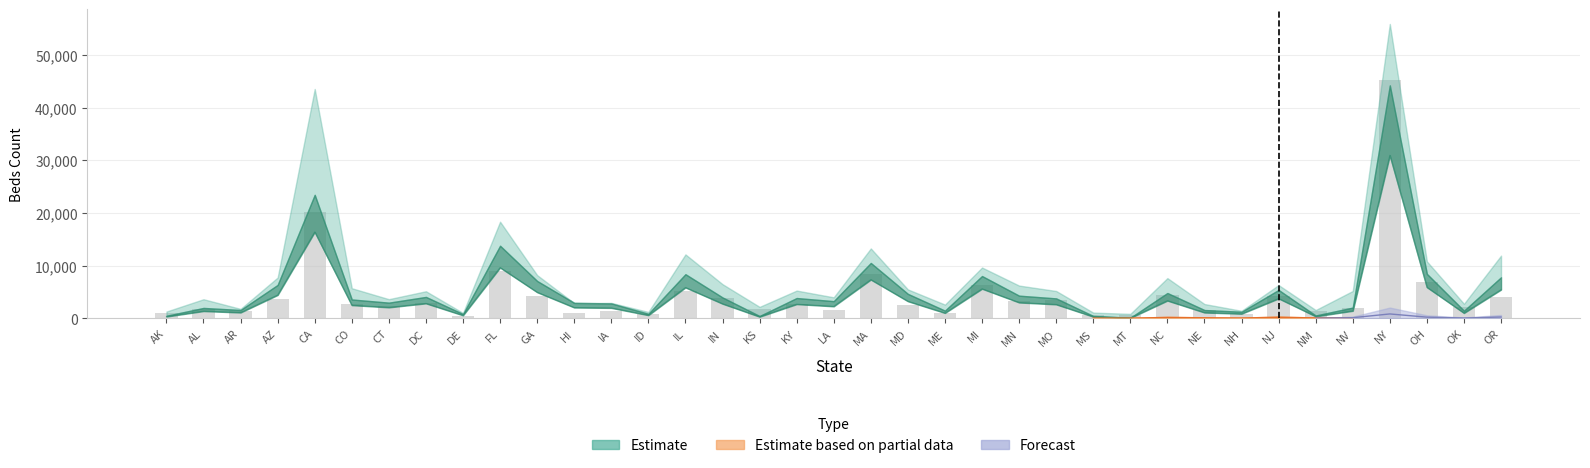

What is the maximum value for Total ES Beds?

45194.0